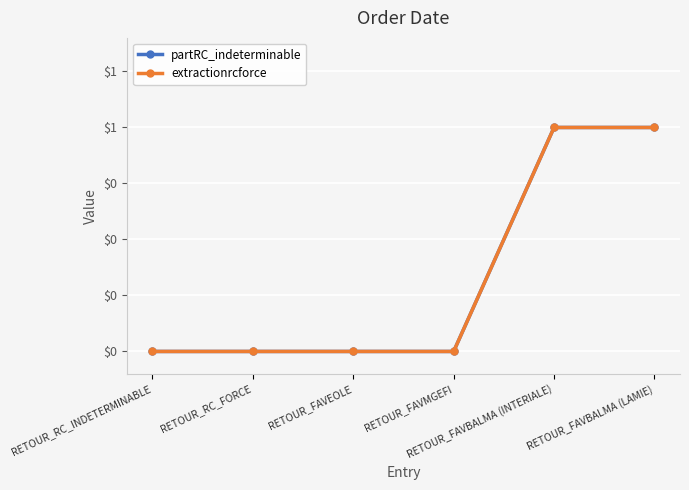

Does the chart have visible grid lines?

Yes